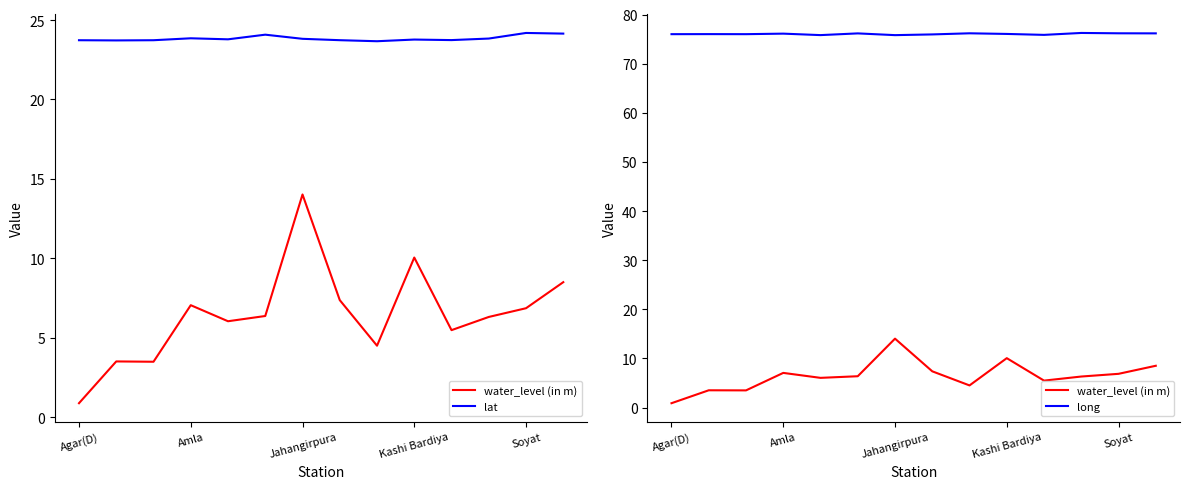

What is the label of the 2nd point from the left?

Amla